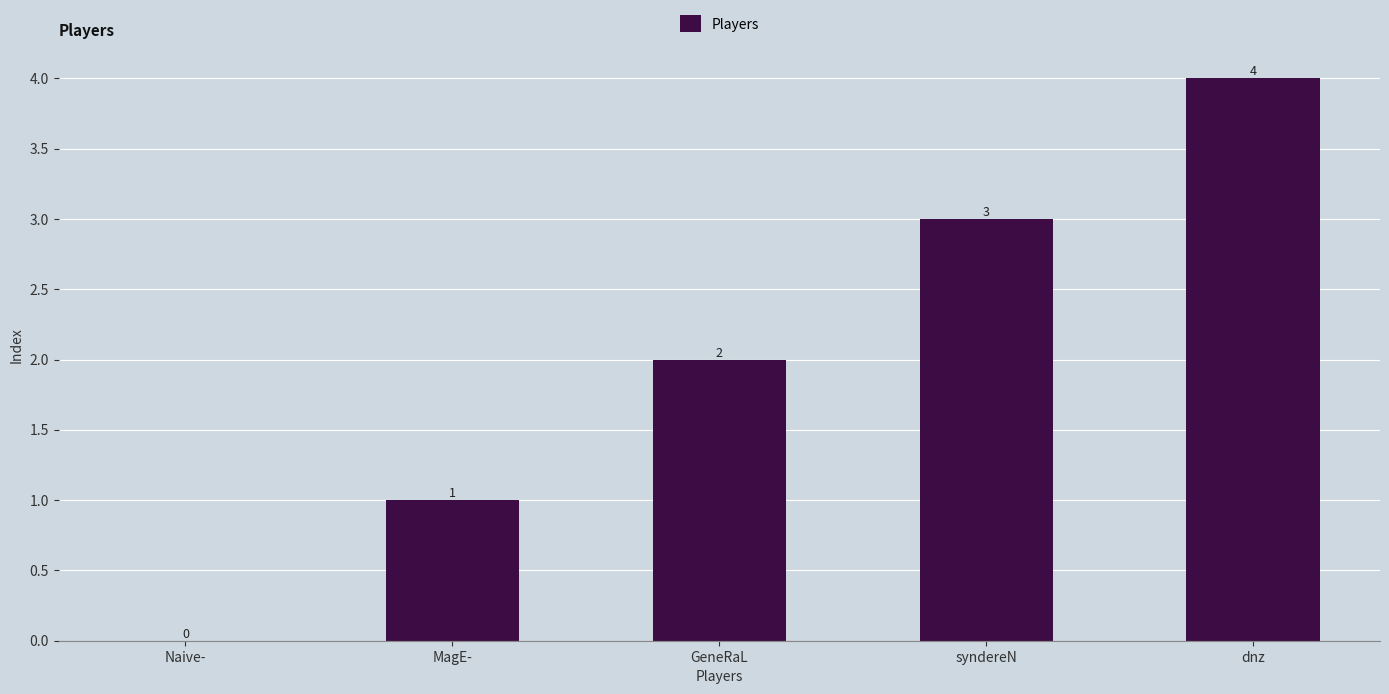

What value does the data have at syndereN?

3